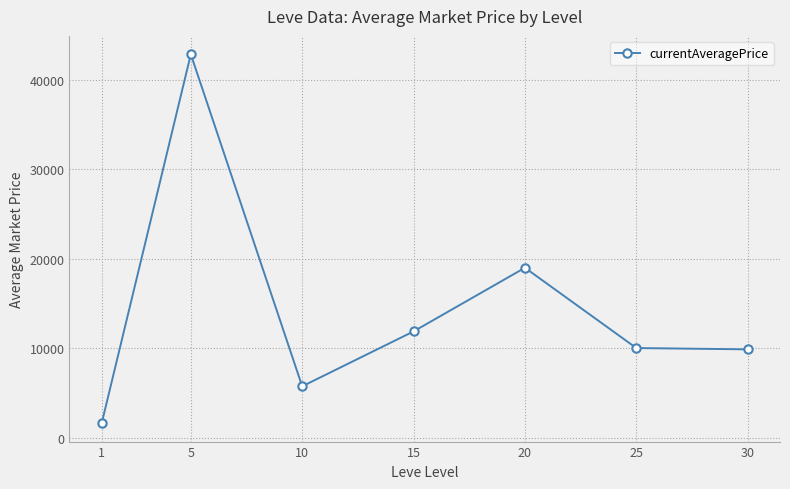

Is it true that the value at 1 is 1644.3?

True